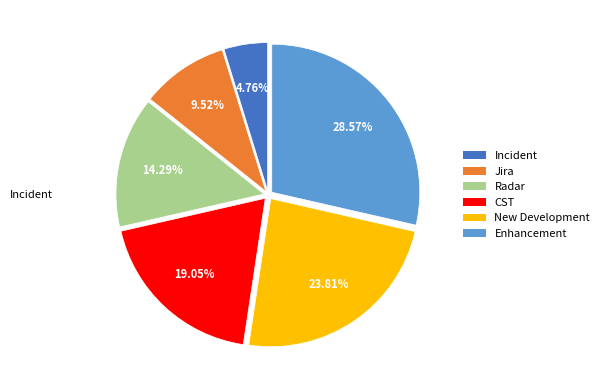

Which category has the biggest portion of the pie?

Enhancement